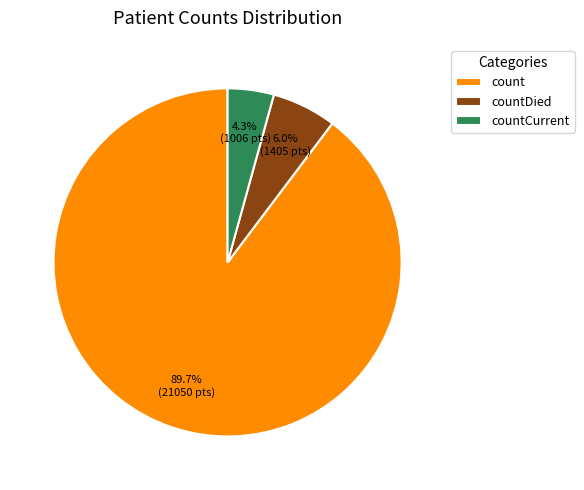

Rank the categories by value from highest to lowest.

count, countDied, countCurrent